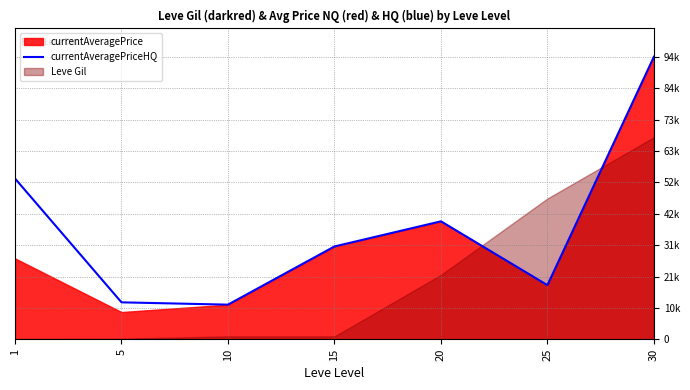

What is the maximum value shown in the chart?

94683